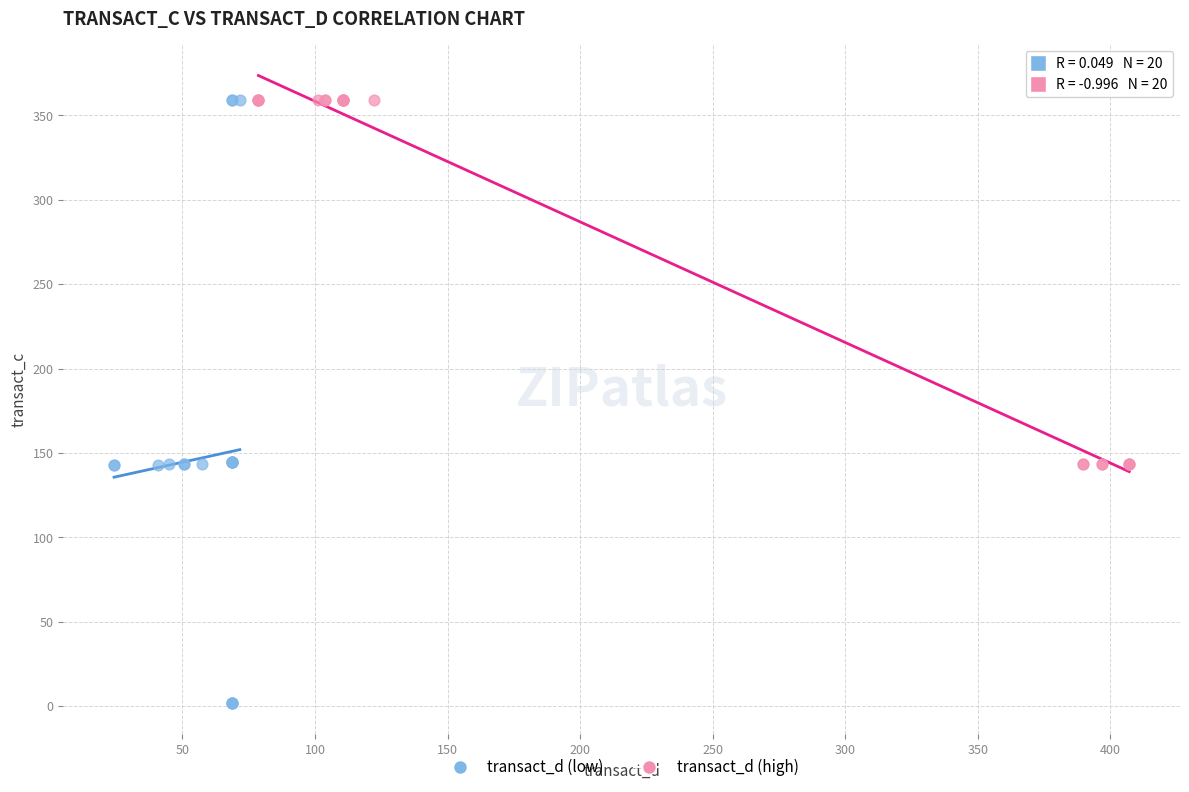

Which series contains the lowest Y value?

transact_d (low)